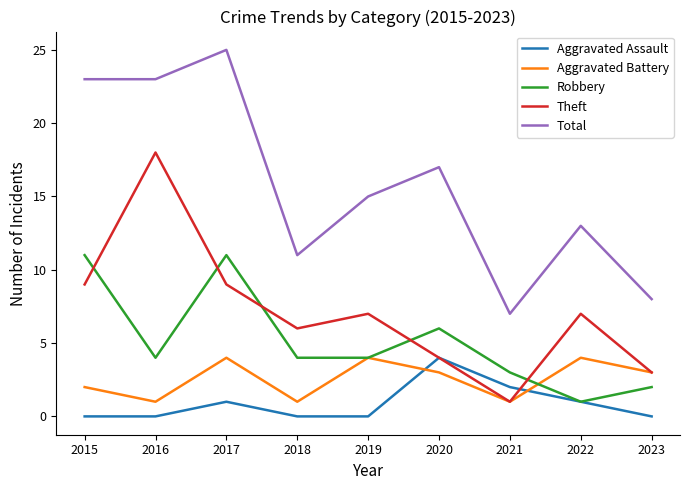

The Total series shows 17 at 2020. True or false?

True